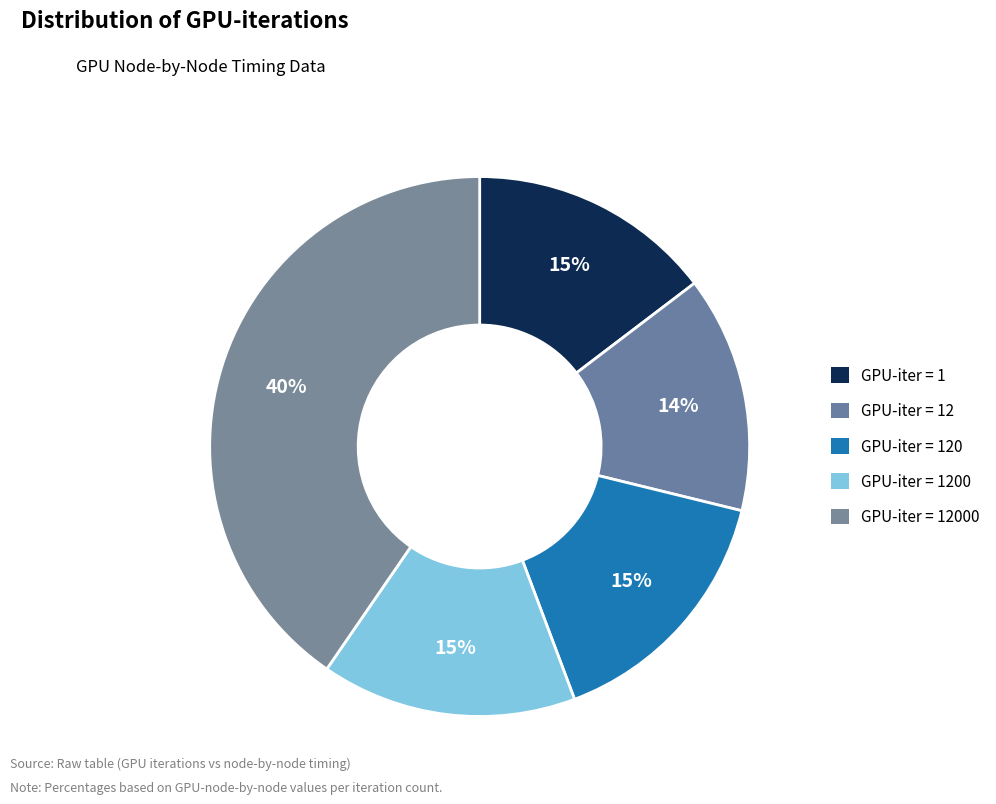

How many slices are in this pie chart?

5